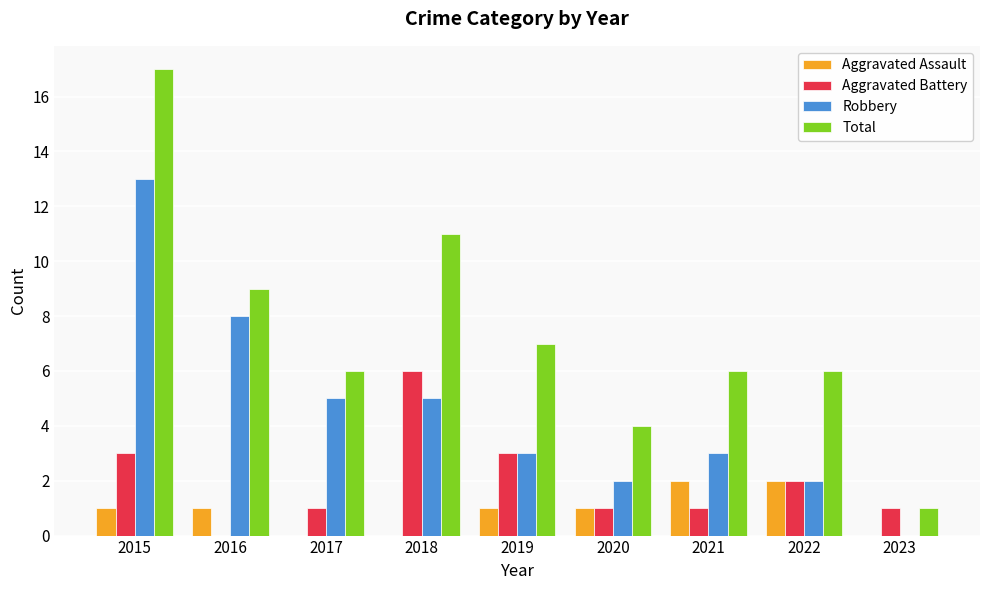

Is the value of Aggravated Battery at 2020 greater than the value of Aggravated Assault at 2022?

No